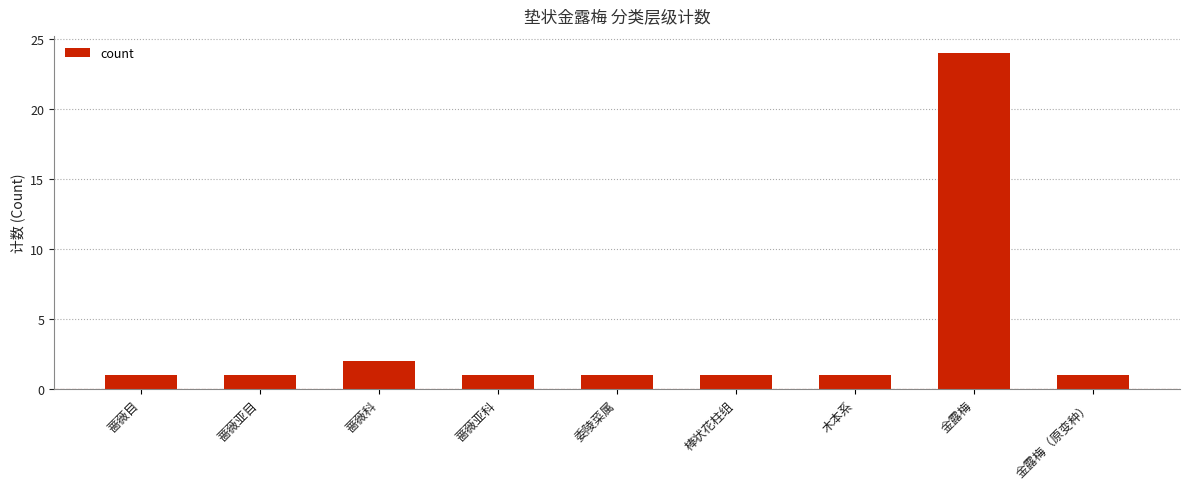

Which label corresponds to the largest value in the chart?

金露梅